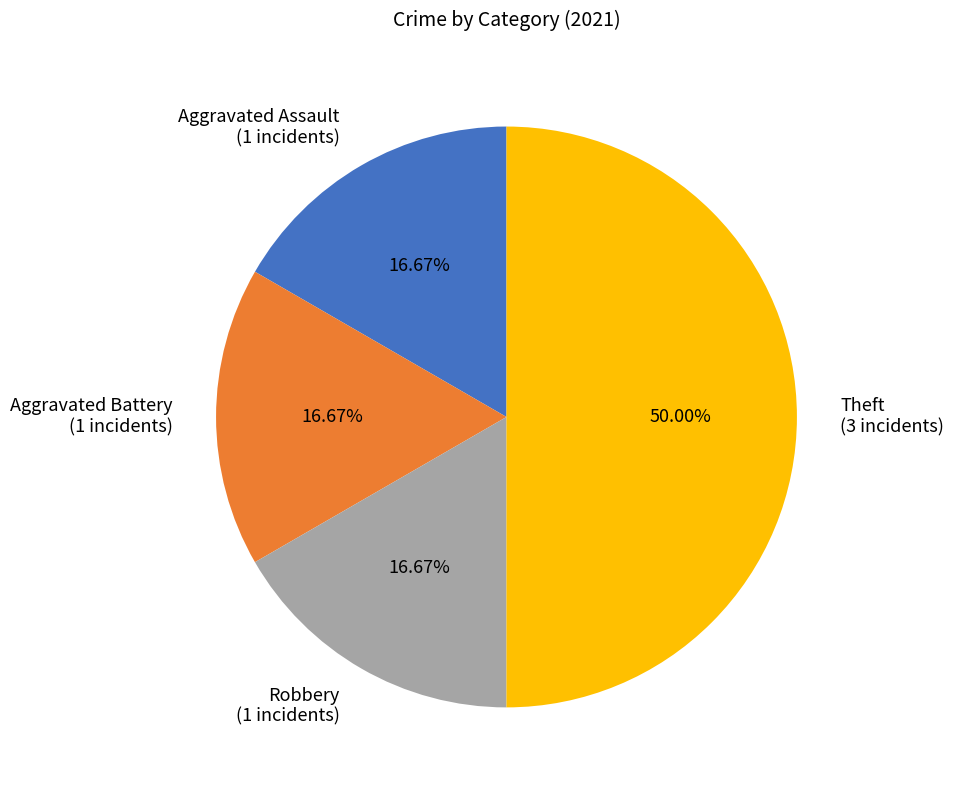

What is the ratio of the value at Theft (3 incidents) to the value at Aggravated Assault (1 incidents)?

3.0